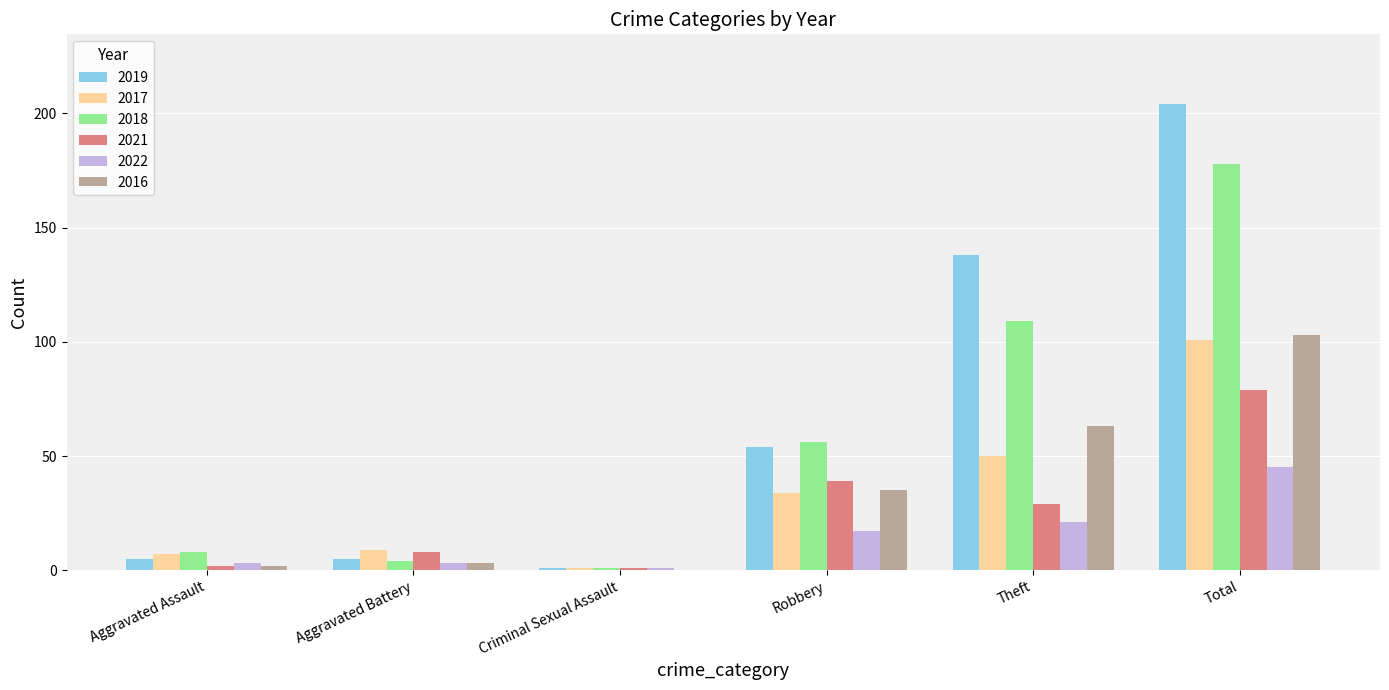

True or false: 2016 has a value of 35 at Robbery.

True